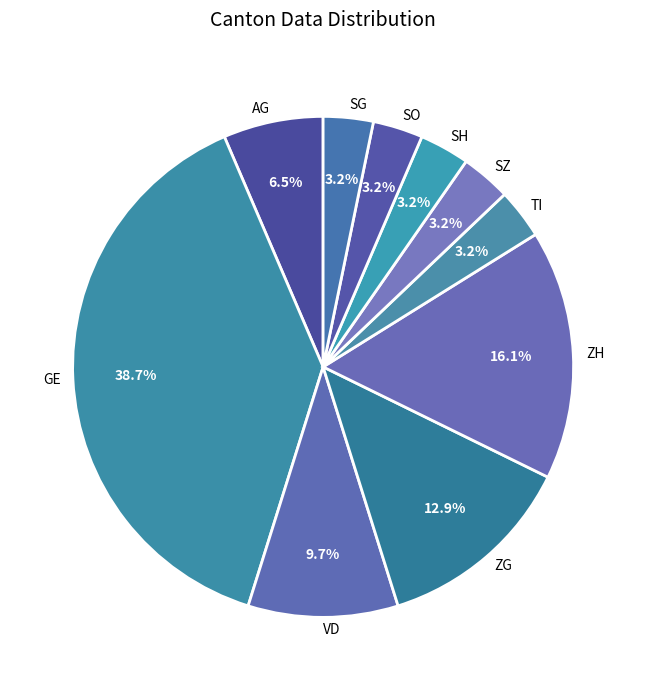

Is the sum of VD and ZH greater than half?

No